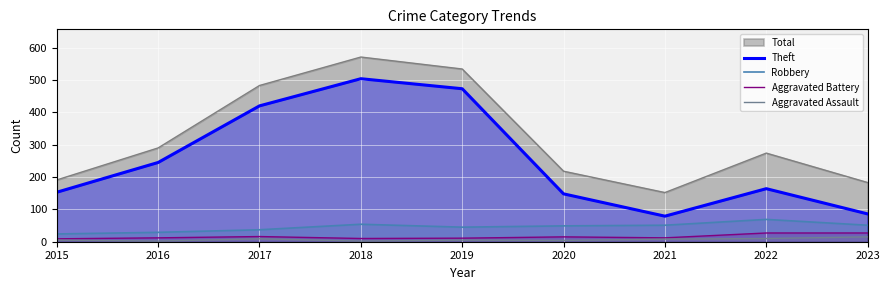

True or false: Aggravated Battery has more than 2 points higher than both neighbors.

False